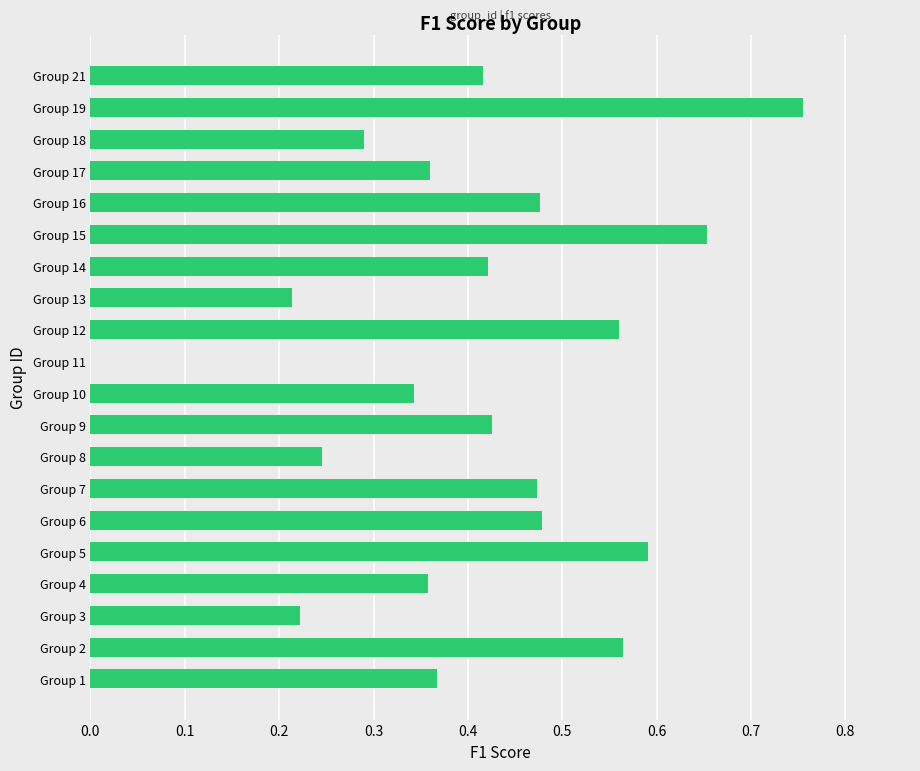

Which category has the highest value across all series?

Group 19